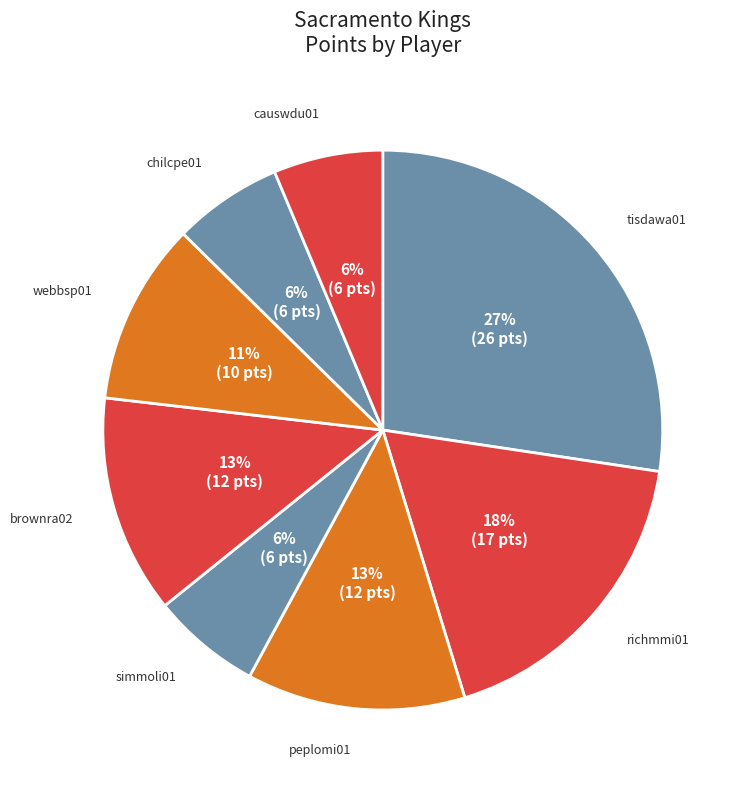

Rank the categories by value from lowest to highest.

simmoli01, chilcpe01, causwdu01, webbsp01, peplomi01, brownra02, richmmi01, tisdawa01